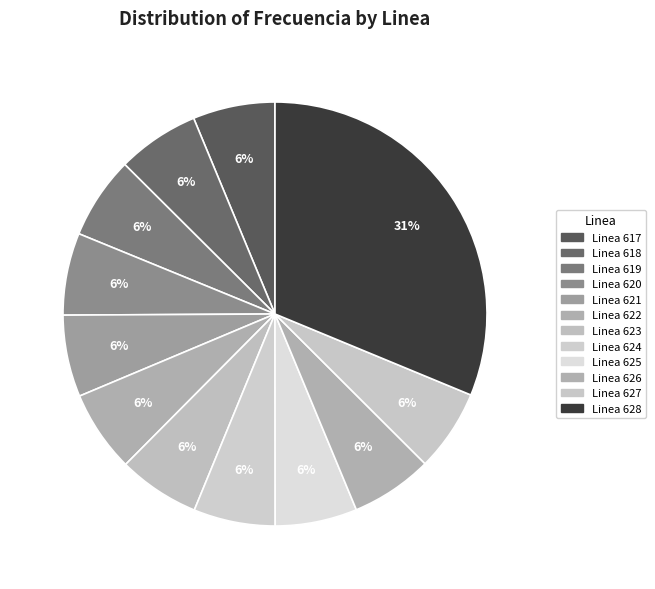

Which has a higher value, Linea 621 or Linea 626?

Linea 626